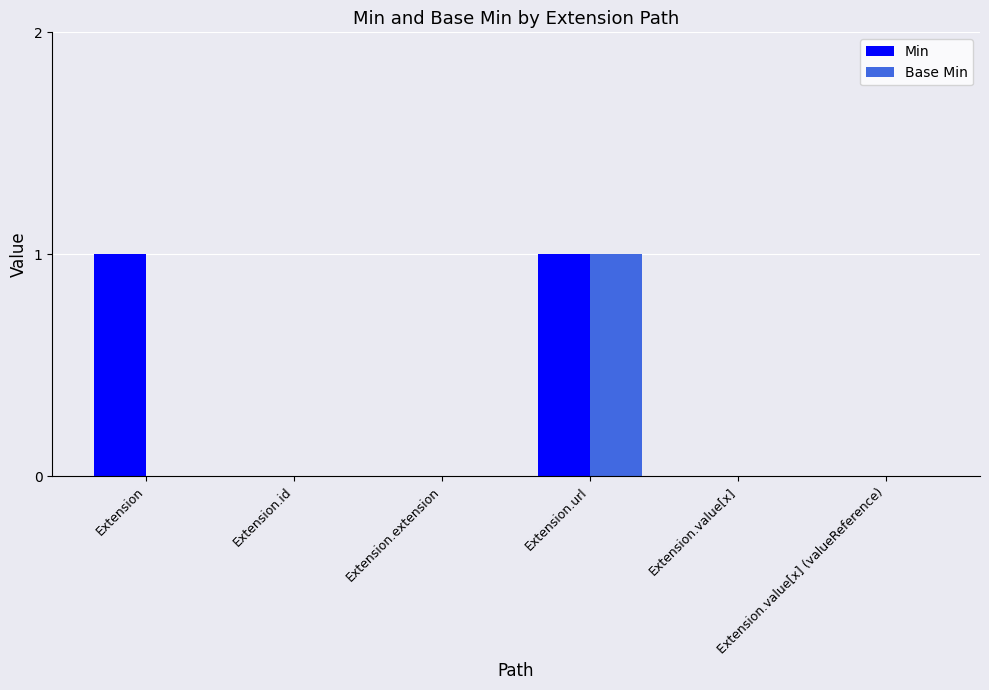

Reading left to right, extract all data points from this chart.

Min: Extension=1	Extension.id=0	Extension.extension=0	Extension.url=1	Extension.value[x]=0	Extension.value[x] (valueReference)=0
Base Min: Extension=0	Extension.id=0	Extension.extension=0	Extension.url=1	Extension.value[x]=0	Extension.value[x] (valueReference)=0